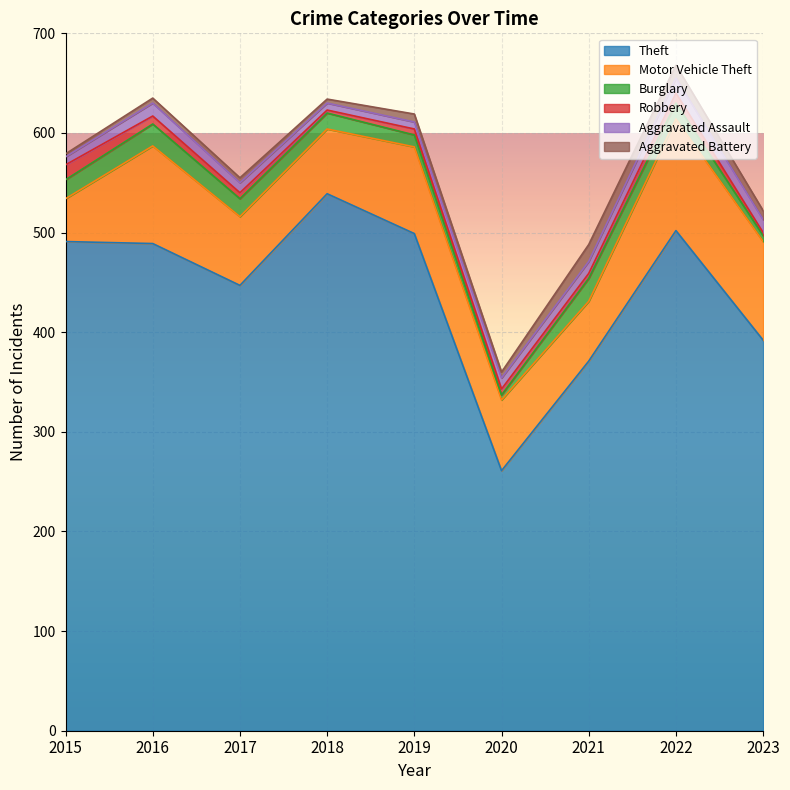

How many distinct data groups are displayed?

6